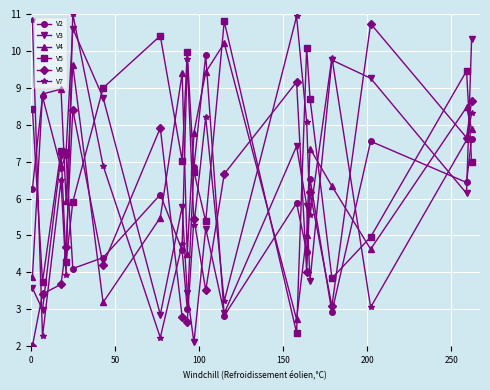

Which series ends up on top after the final intersection of V7 and V3?

V3